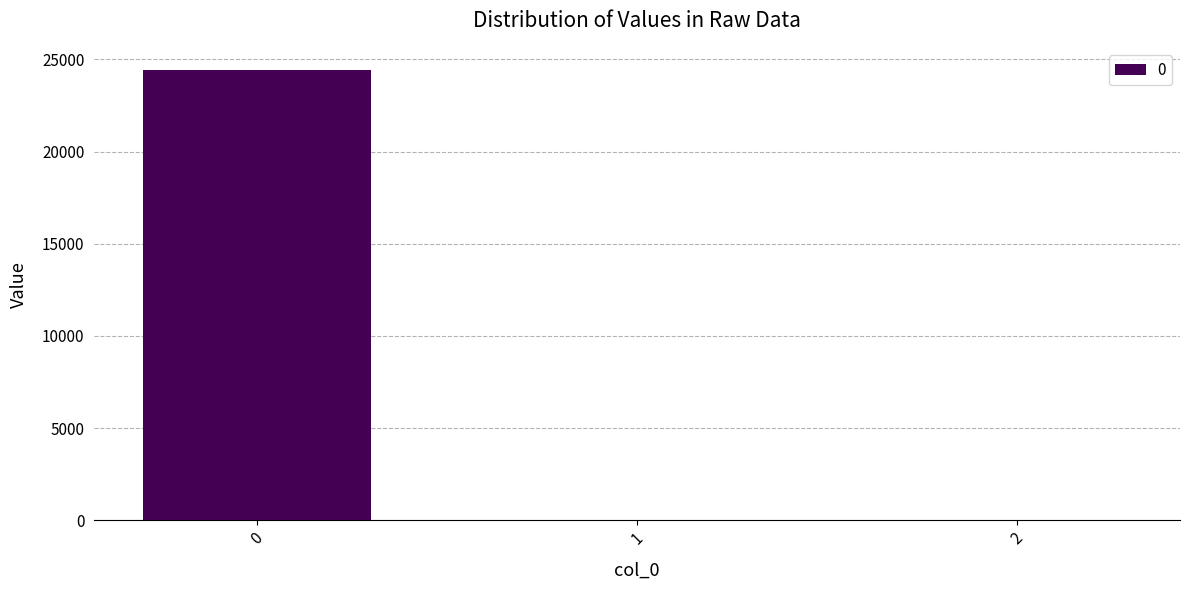

Reading left to right, transcribe all the data shown in this chart.

0=24401.2	1=0.0	2=0.0